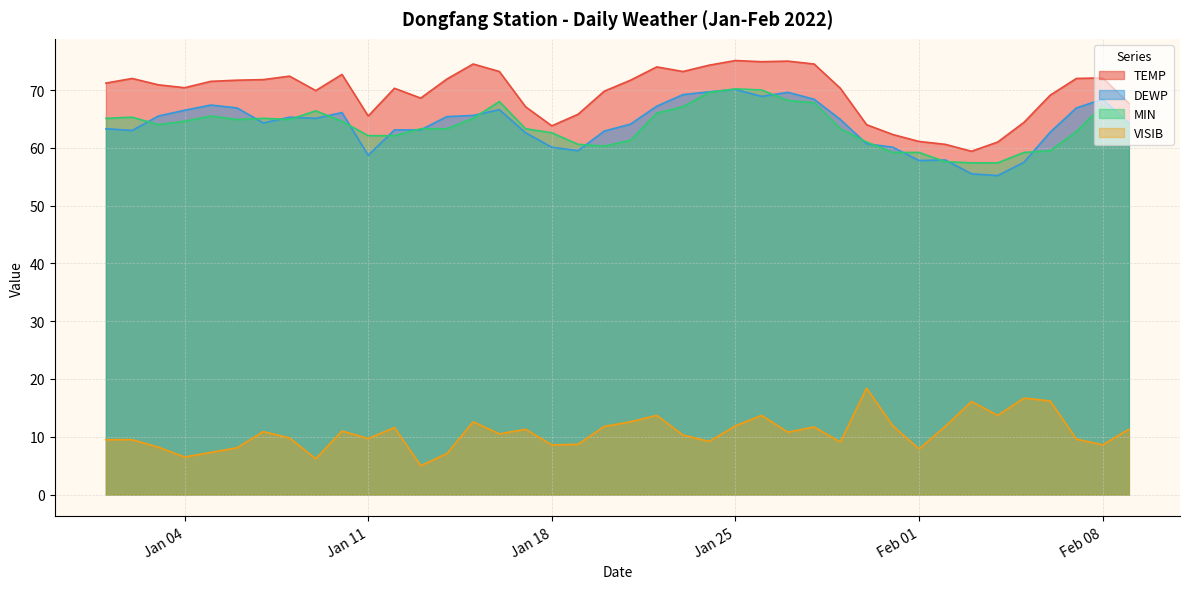

What is the total value across all series at 2022-01-10?

214.4